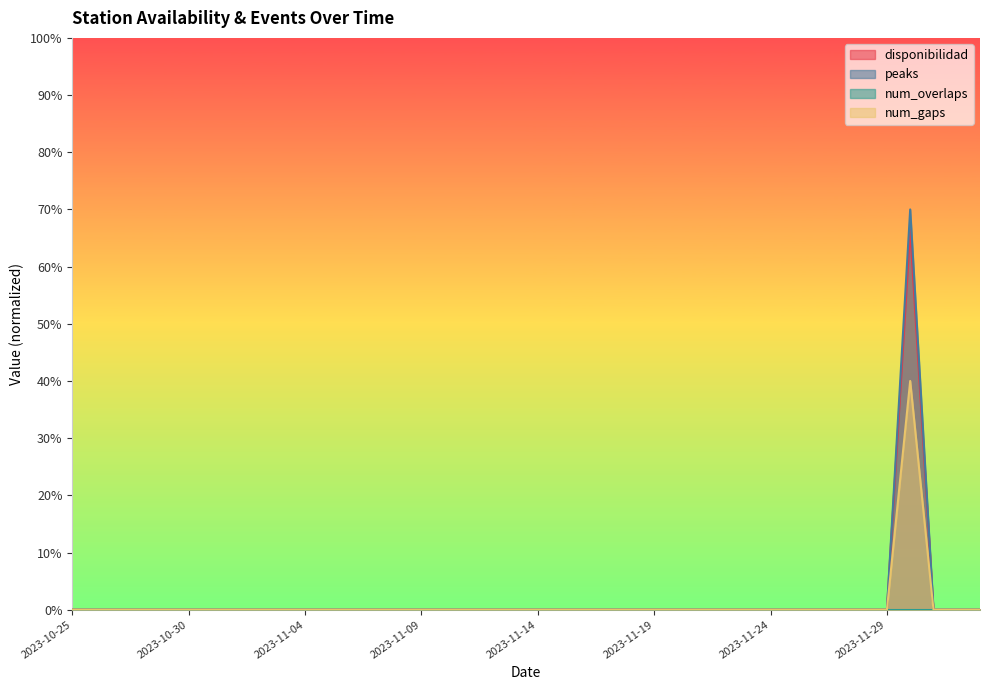

What is the average value of the peaks series?

1.8